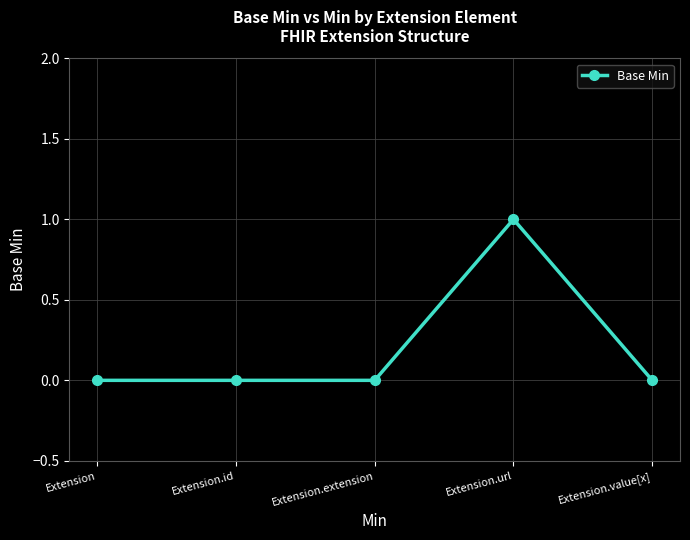

What is the greatest value displayed?

1